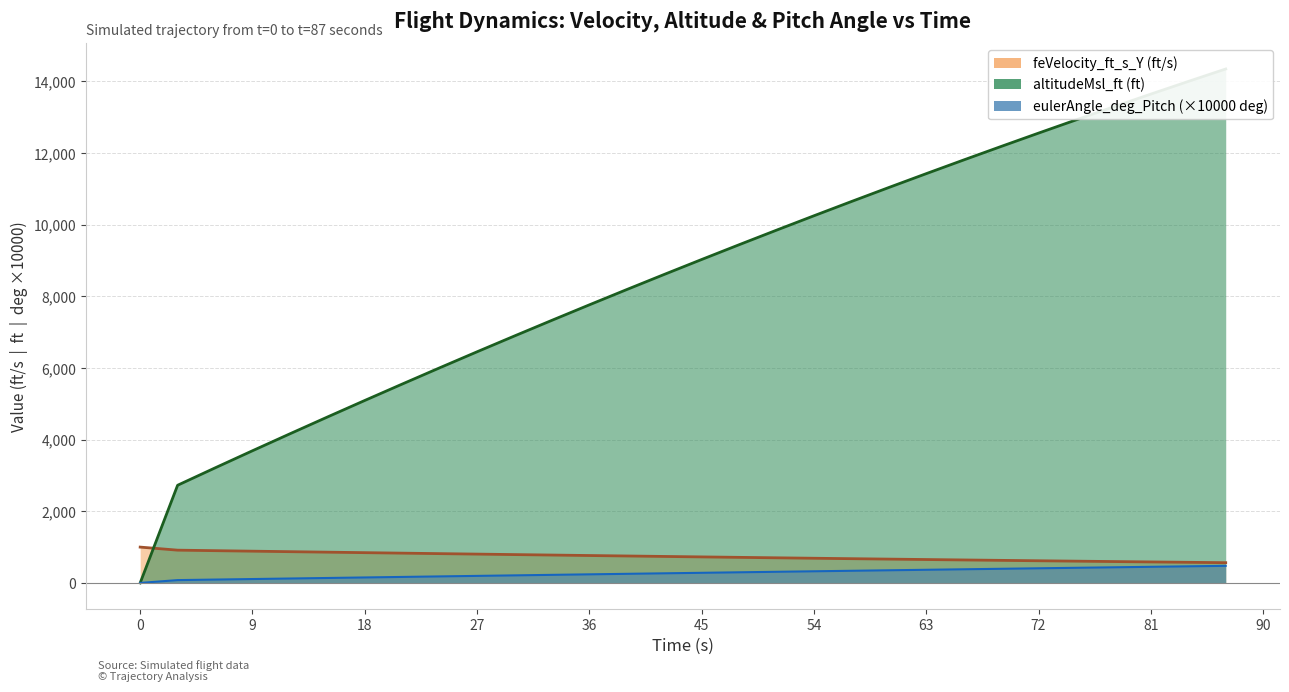

Is the value of feVelocity_ft_s_Y at 63 greater than the value of time at 81?

Yes